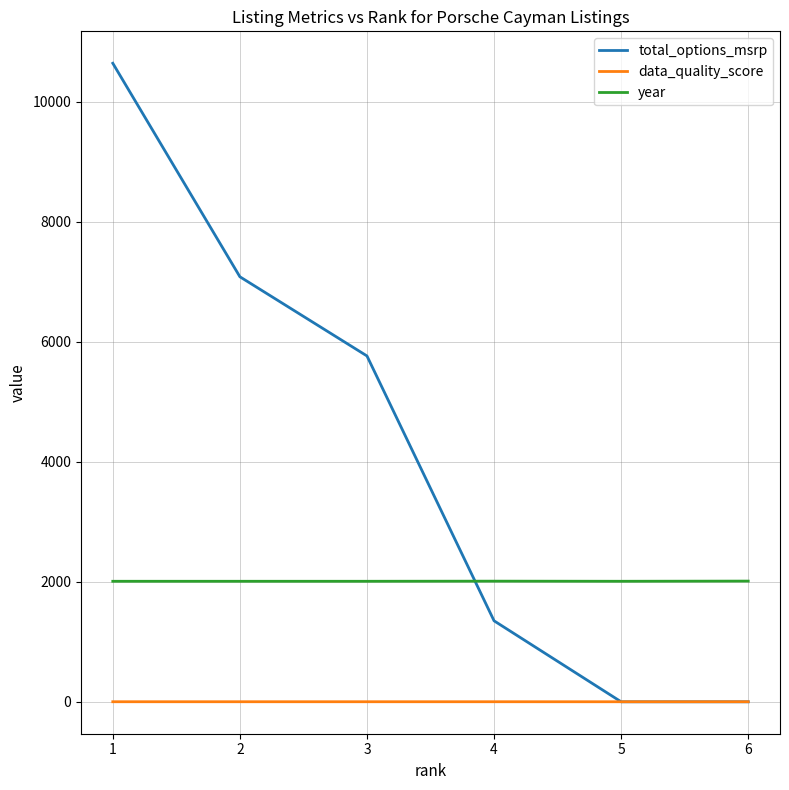

How many times do year and total_options_msrp cross each other?

1